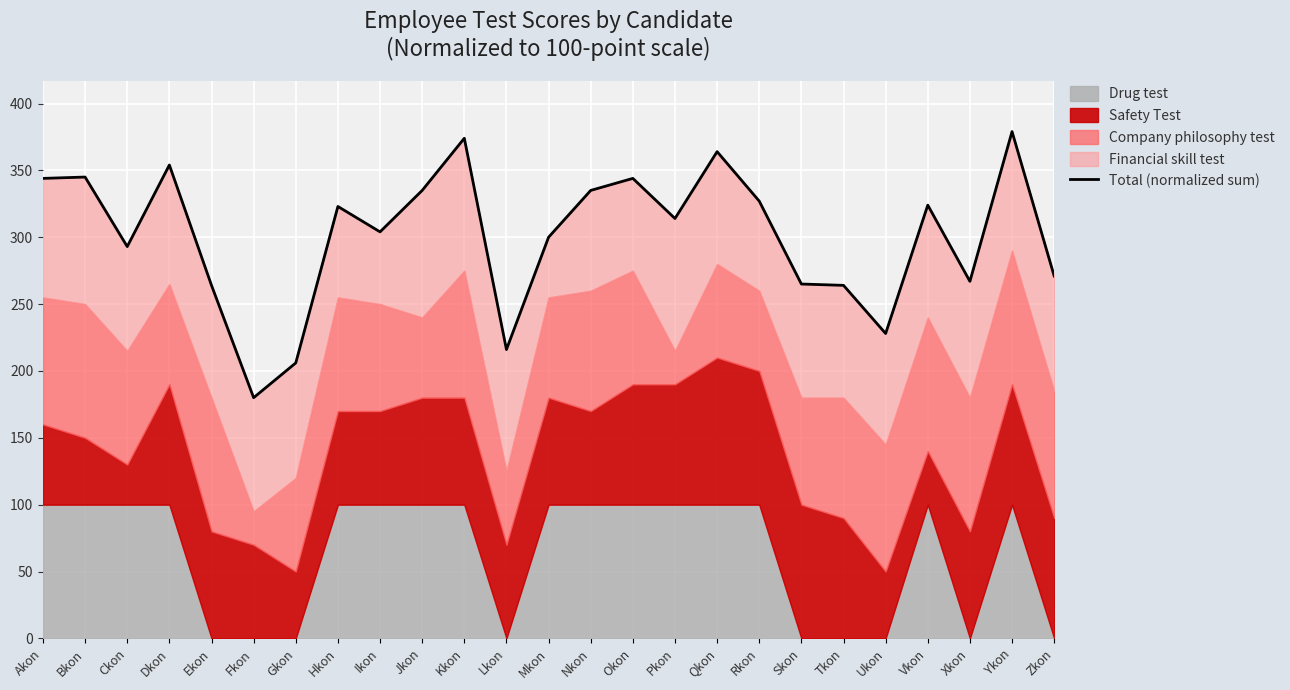

List the labels in order of value, largest first.

Ykon, Kkon, Qkon, Dkon, Bkon, Akon, Okon, Jkon, Nkon, Rkon, Vkon, Hkon, Pkon, Ikon, Mkon, Ckon, Zkon, Xkon, Skon, Ekon, Tkon, Ukon, Lkon, Gkon, Fkon